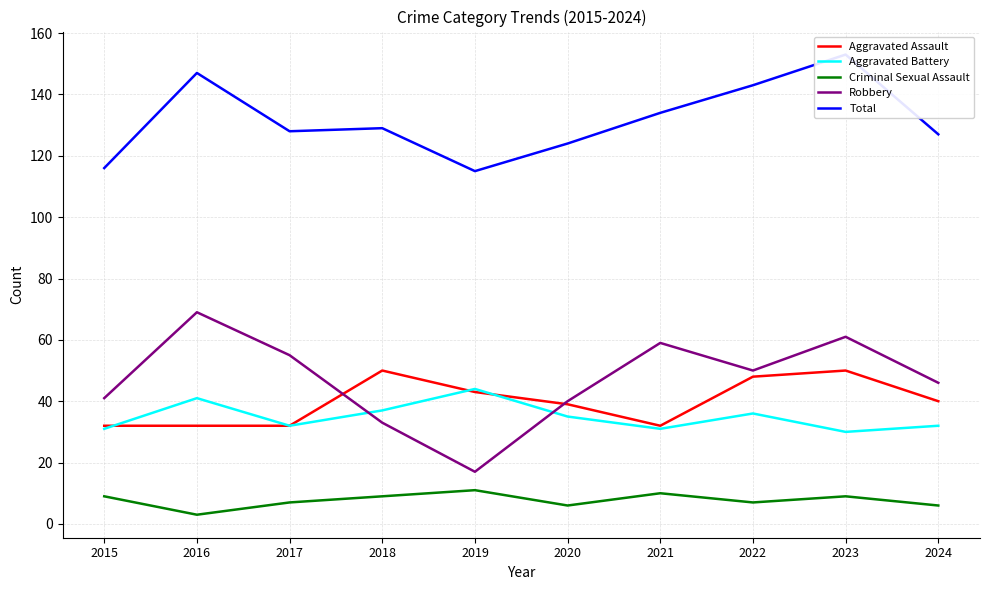

At 2024, list the series in order from smallest to largest.

Criminal Sexual Assault, Aggravated Battery, Aggravated Assault, Robbery, Total